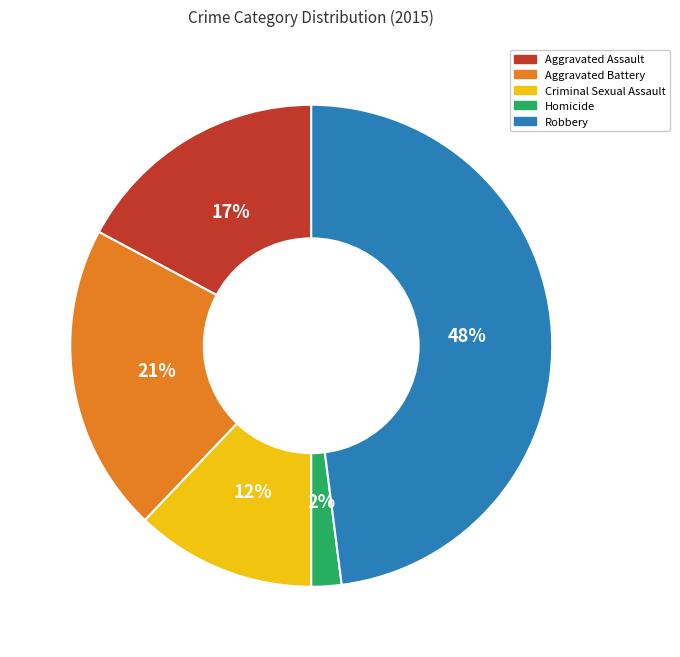

How many segments does this pie chart have?

5